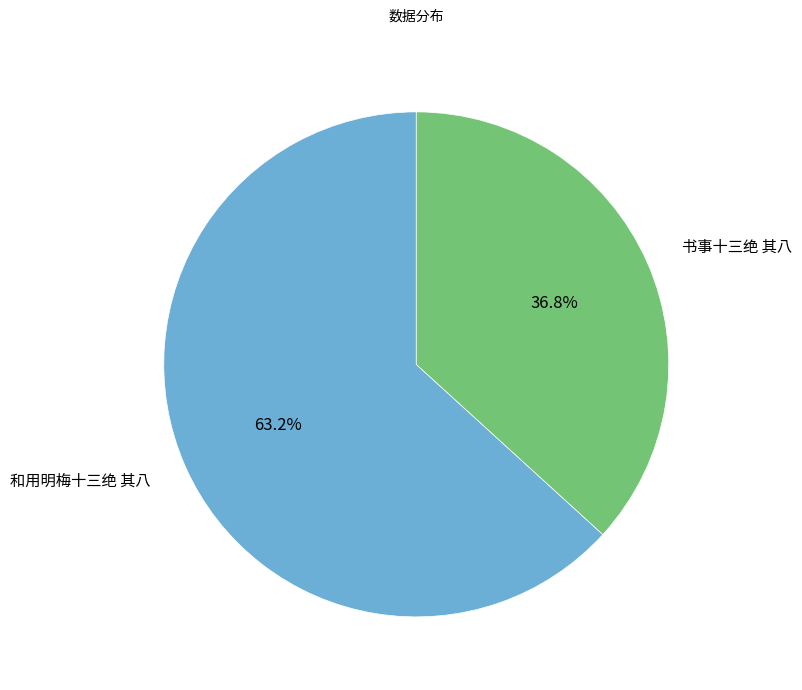

To the nearest percent, what percentage of the pie is 和用明梅十三绝 其八?

63%